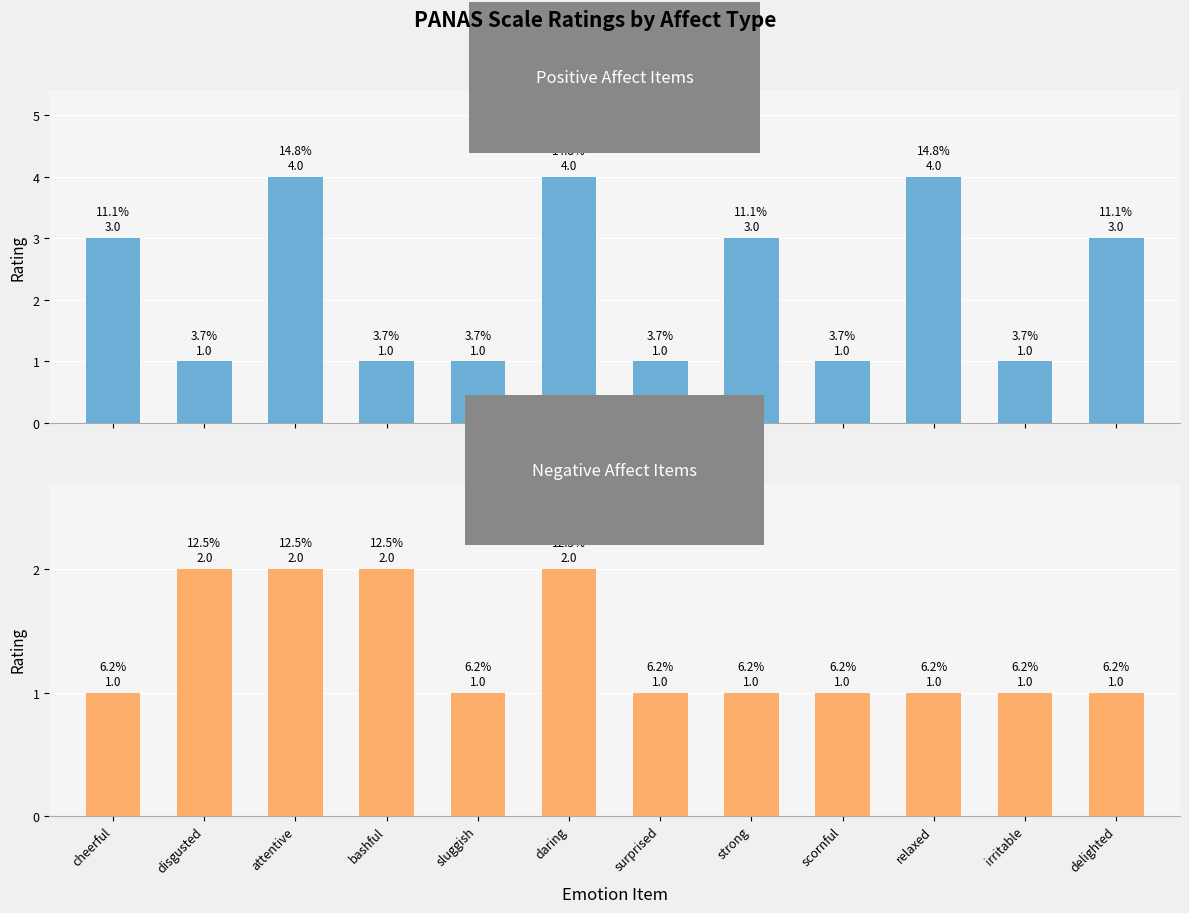

At how many categories does at least one series exceed 2?

6